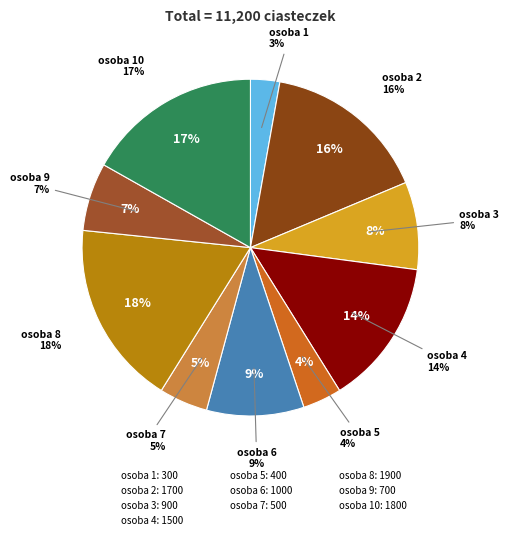

To the nearest percent, what is the difference between the osoba 7 and osoba 6 slice percentages?

5%